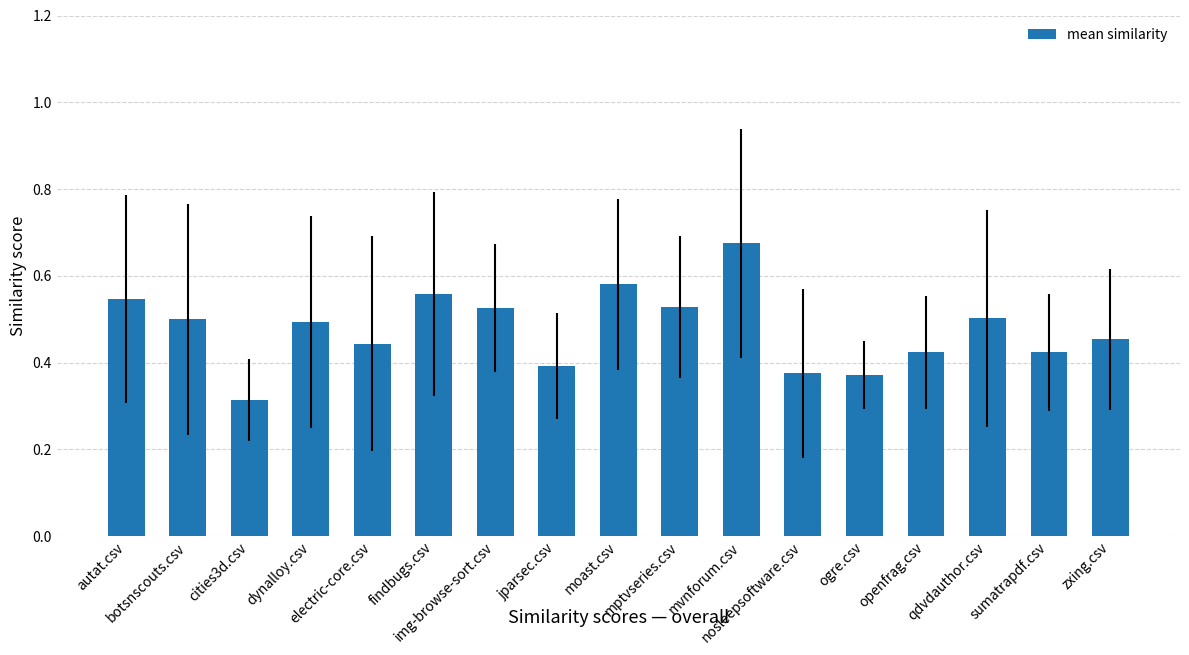

What is the sum of all values?

8.1